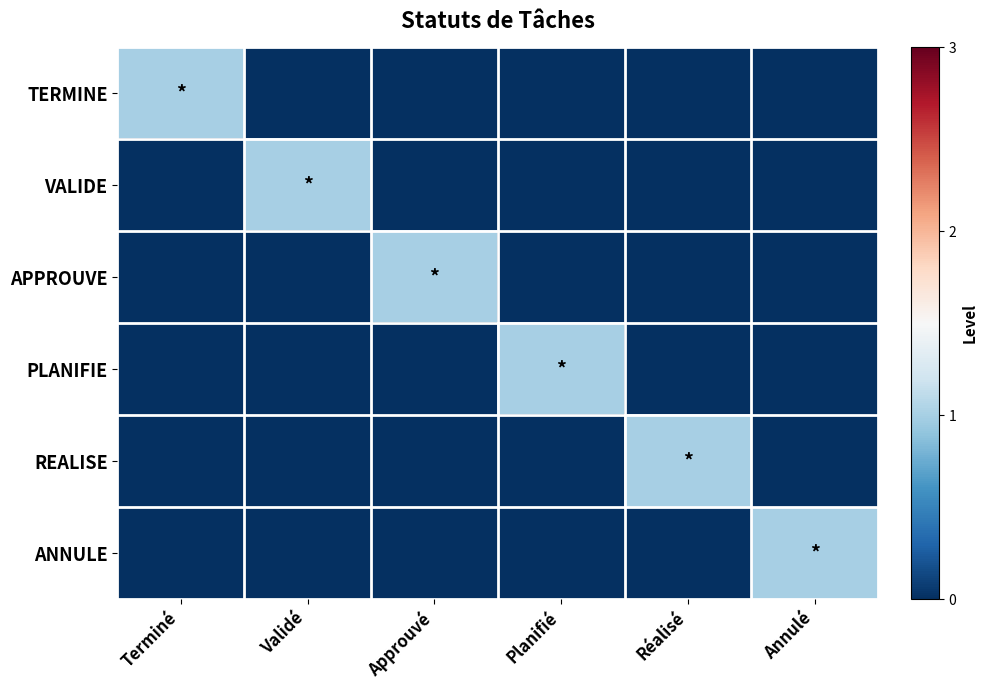

Rank the series by their maximum value, from highest to lowest.

TERMINE, VALIDE, APPROUVE, PLANIFIE, REALISE, ANNULE